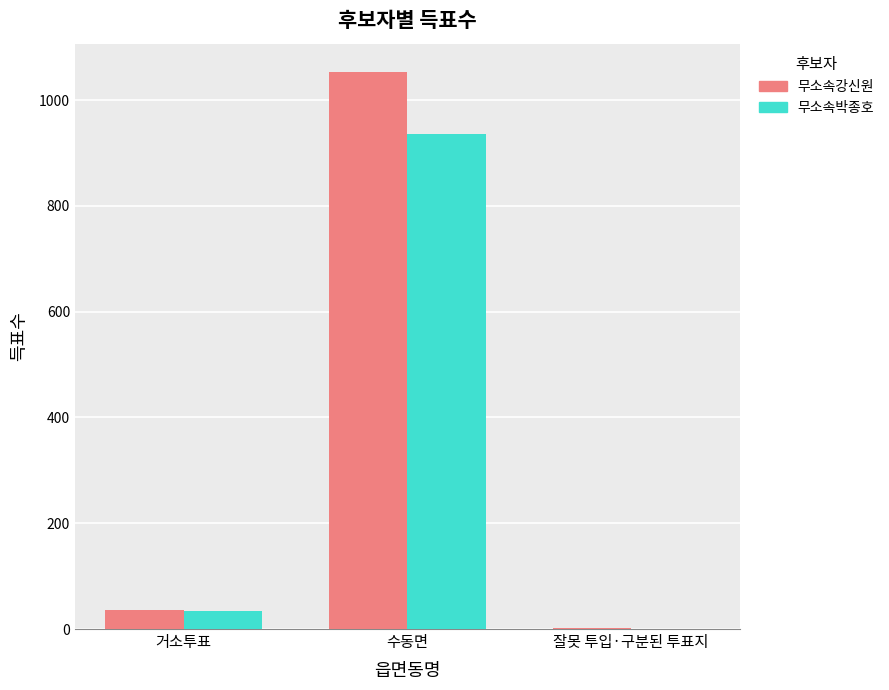

How many categories are shown in the chart?

3